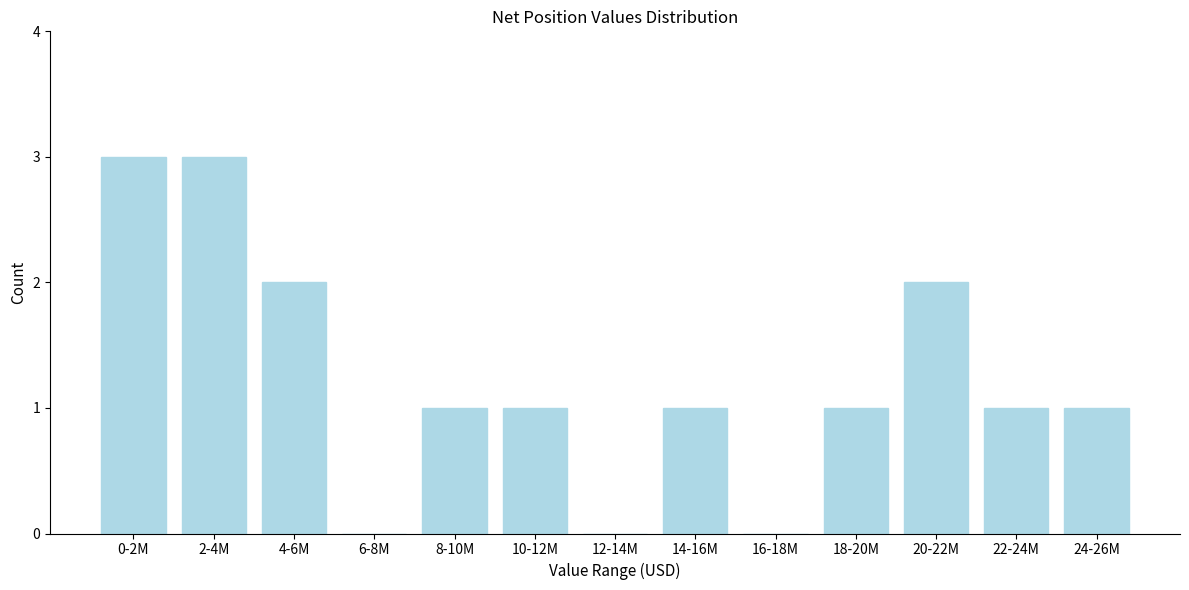

Reading left to right, what are all the values shown in this chart?

0-2M=3	2-4M=3	4-6M=2	6-8M=0	8-10M=1	10-12M=1	12-14M=0	14-16M=1	16-18M=0	18-20M=1	20-22M=2	22-24M=1	24-26M=1